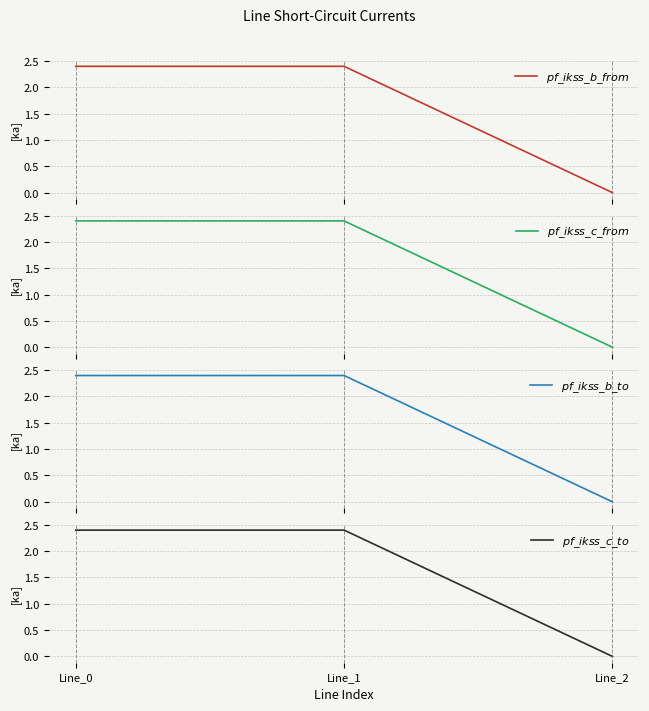

What is the average value of the $pf\_ikss\_b\_to$ series?

1.6